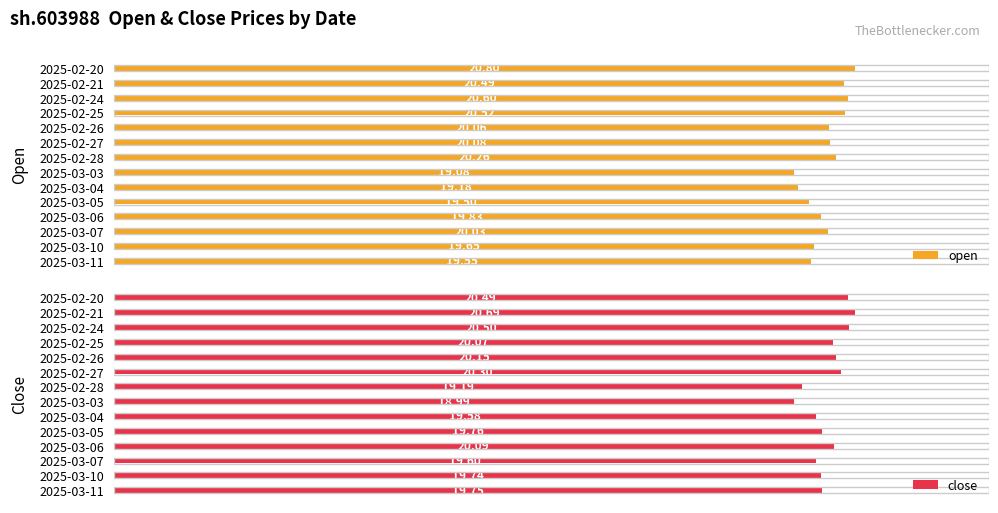

Which series has the largest range (max minus min)?

open